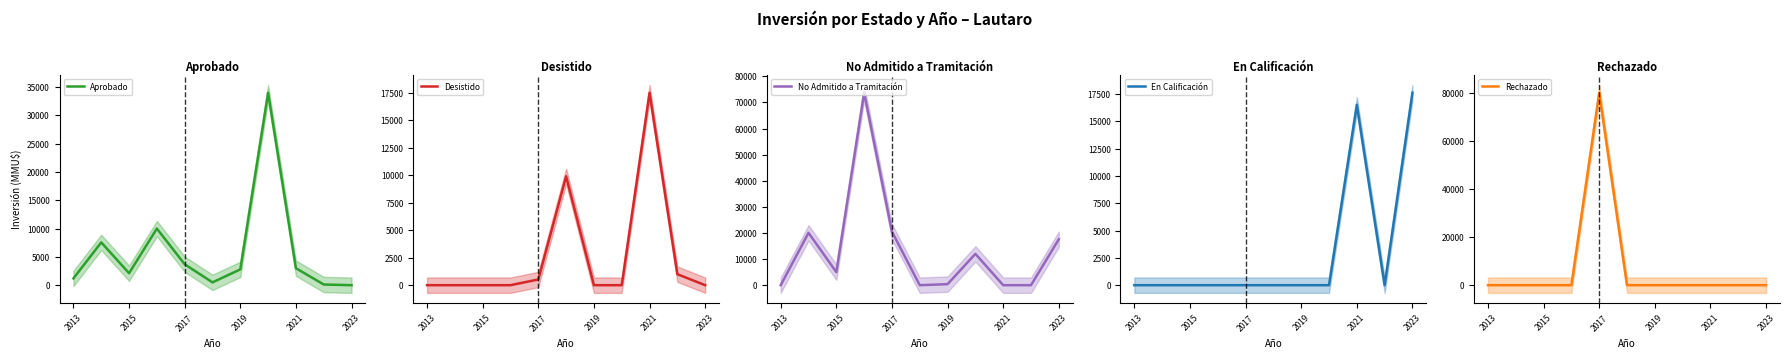

Is the value of En Calificación at 7 greater than the value of Rechazado at 9?

No